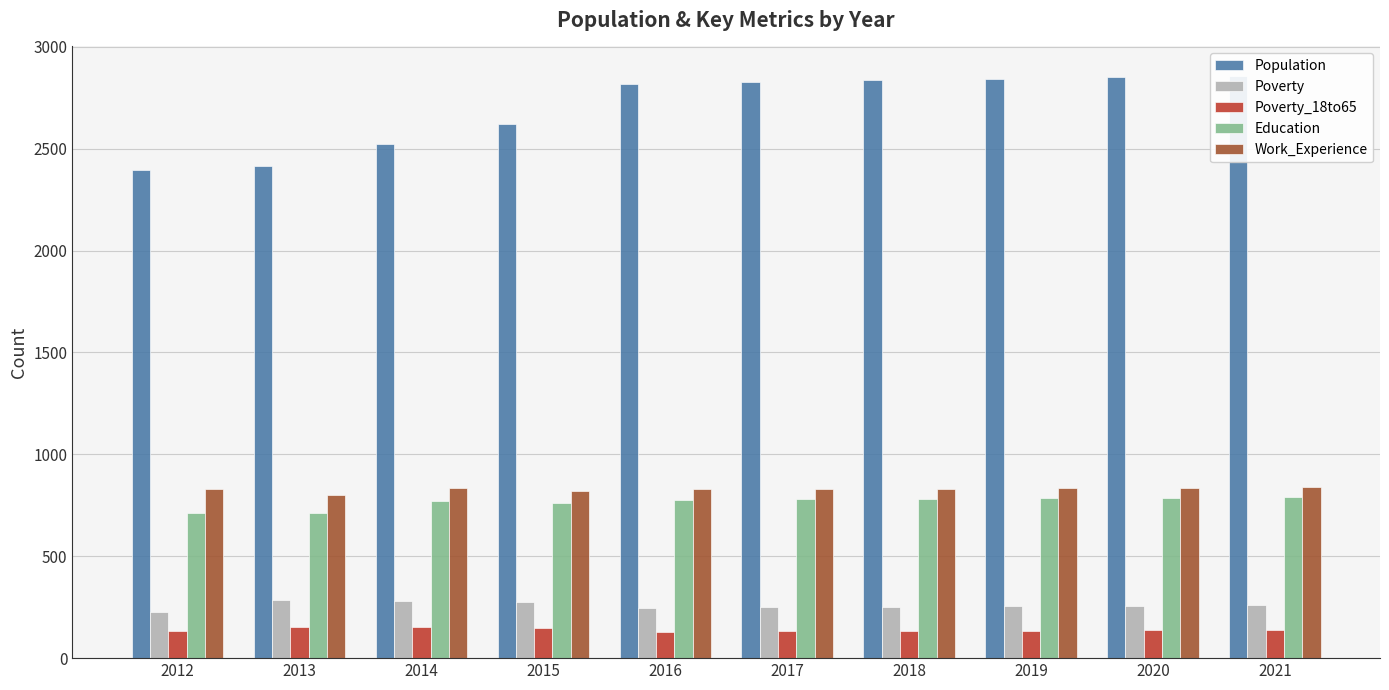

What is the total value across all series at 2019?

4853